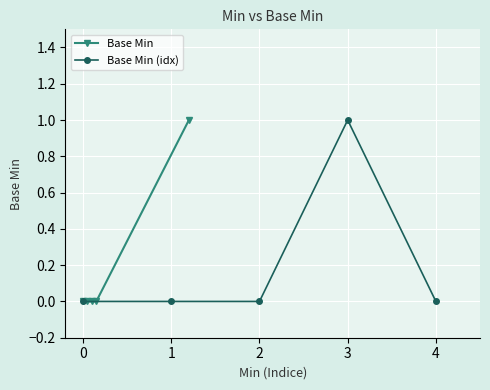

Between −1 and 0, which series saw the biggest shift?

Base Min